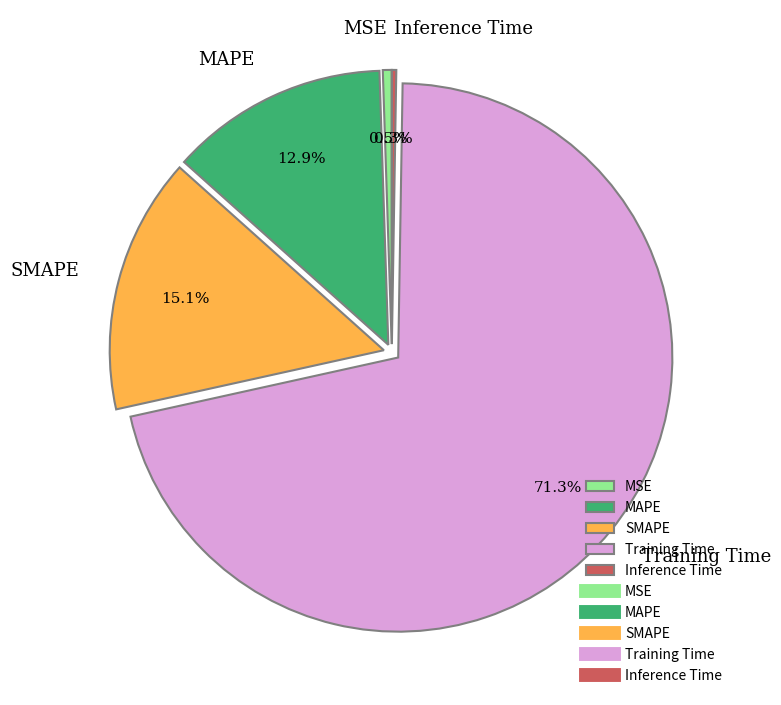

Which slice is the largest?

Training Time